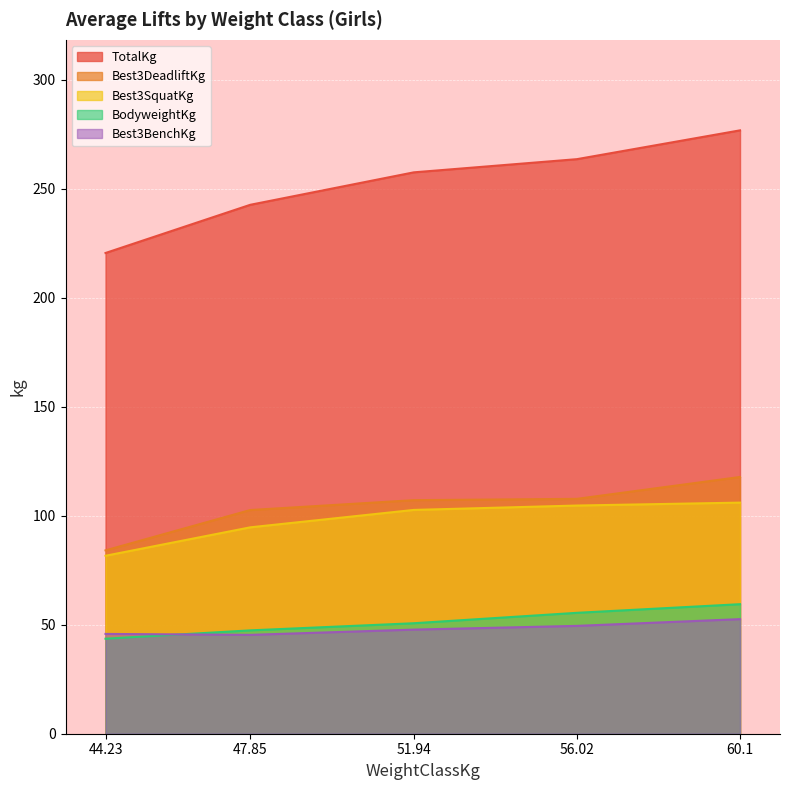

What is the spread (max minus min) of values at 44.23?

177.0